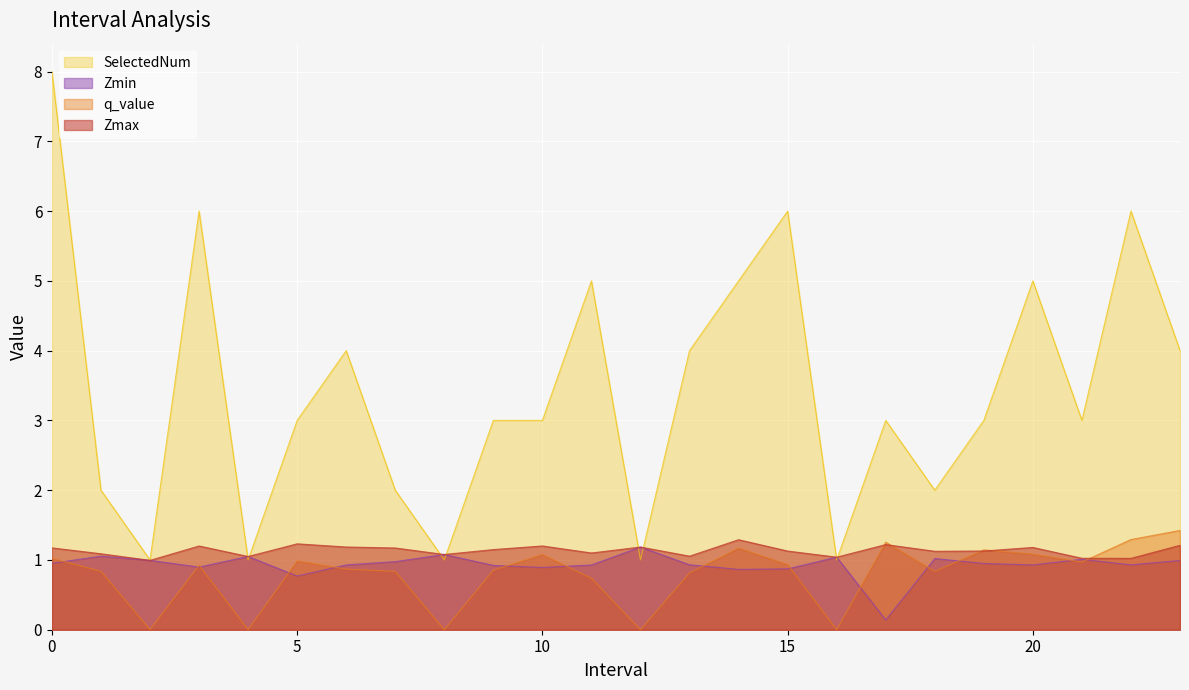

Which label corresponds to the smallest value in the chart?

2.0